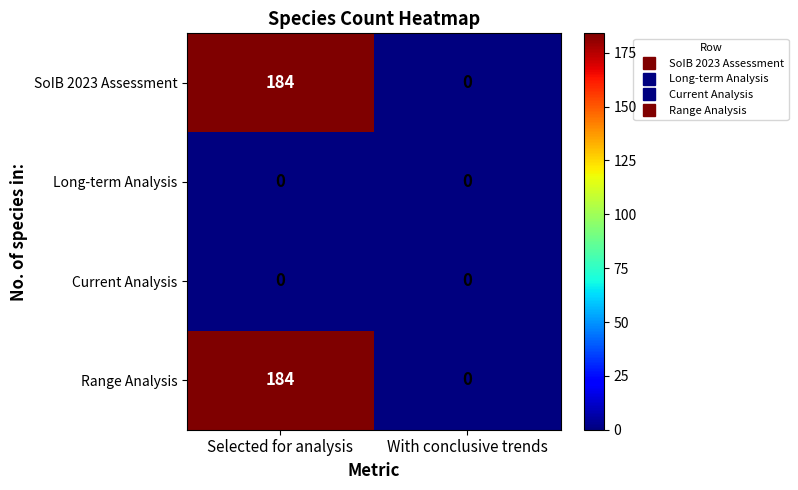

How many series are shown in this chart?

4